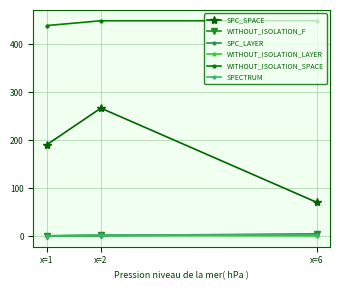

What is the maximum value shown in the chart?

449